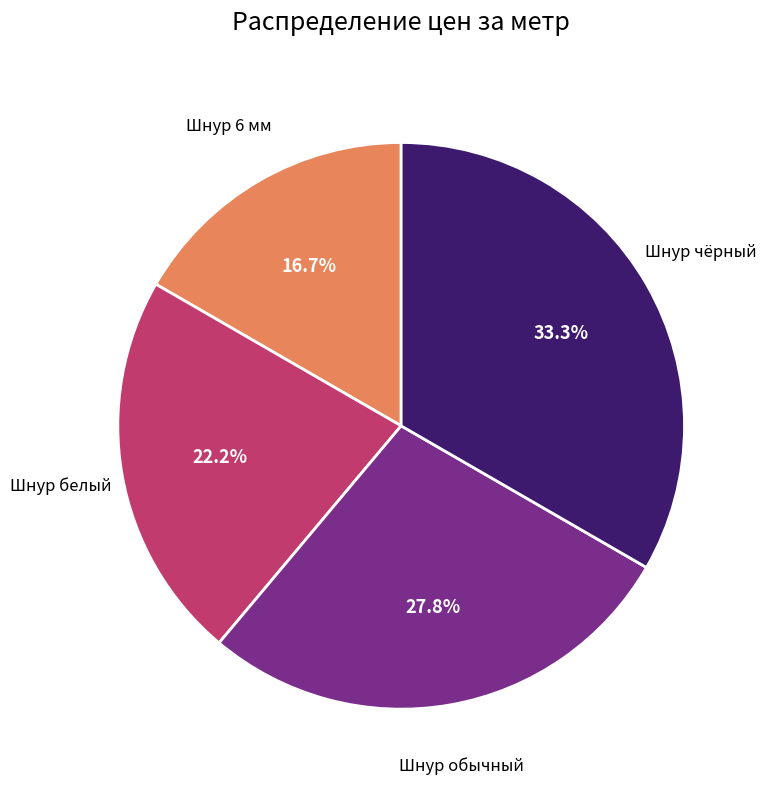

Is there any slice that represents more than half of the pie?

No